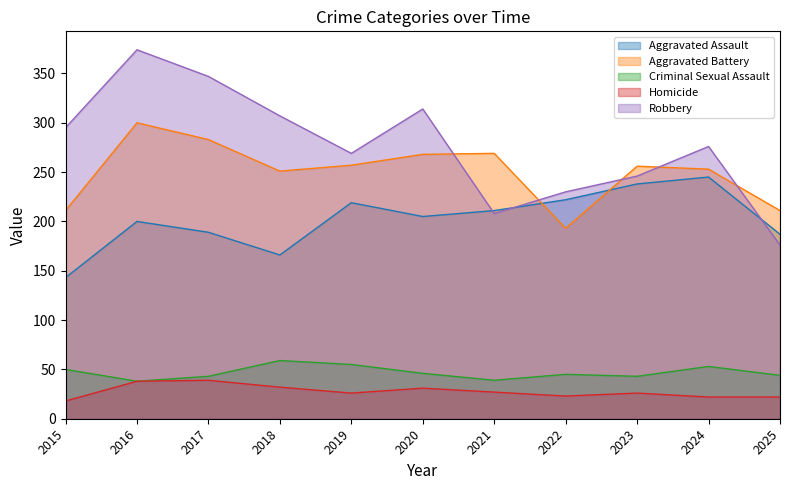

How many lines are shown in the chart?

5